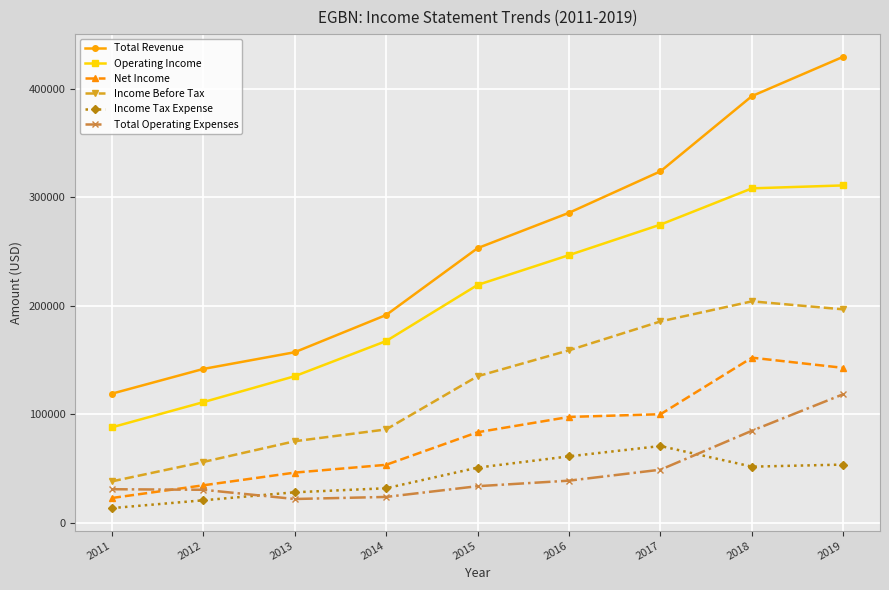

The Total Revenue series shows 253200 at 2015. True or false?

True